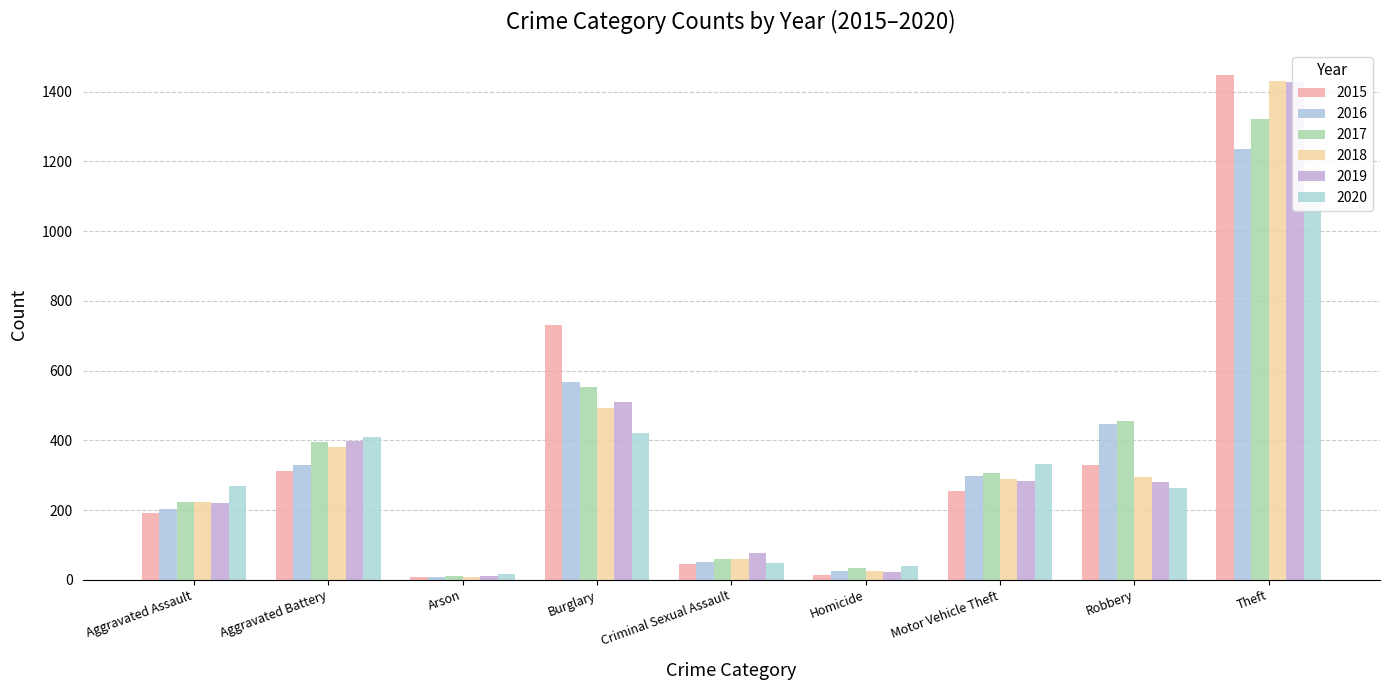

Which label corresponds to the largest value in the chart?

Theft